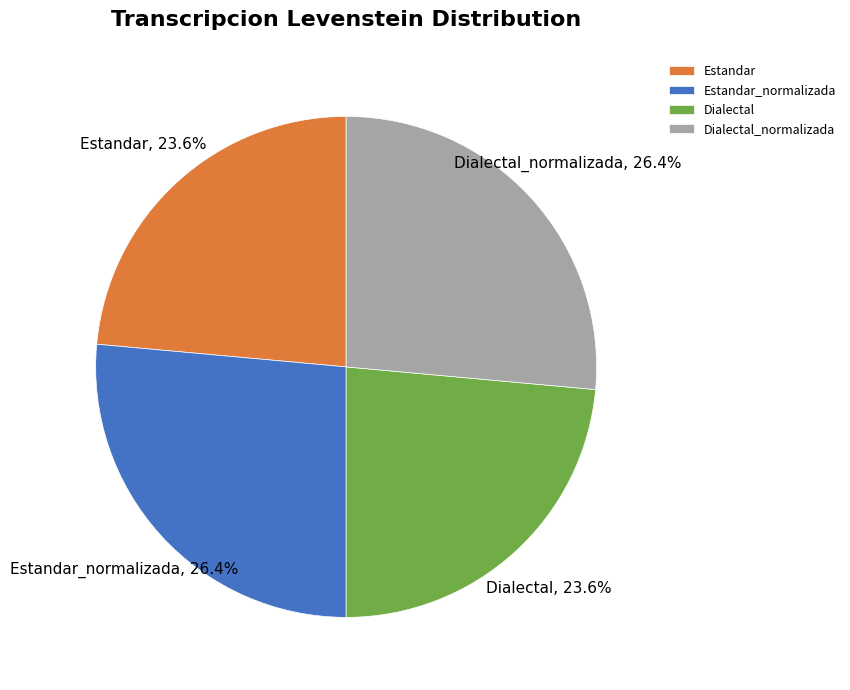

How many slices are in this pie chart?

4